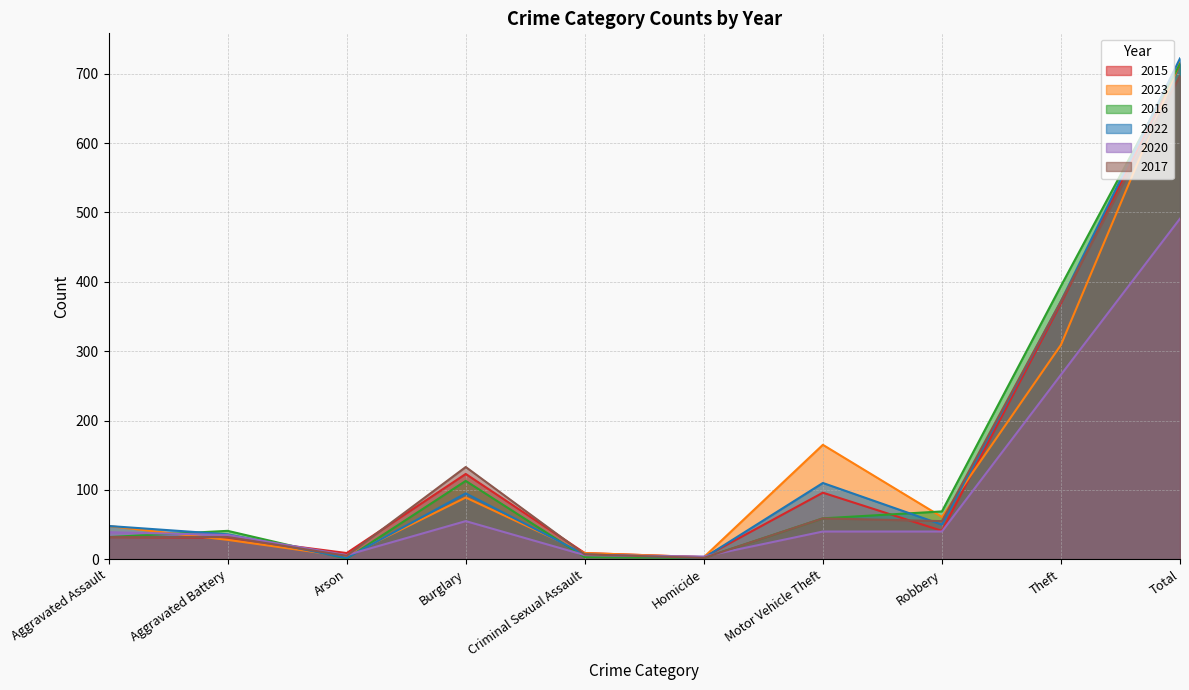

Between Aggravated Assault and Total, which series saw the biggest shift?

2016